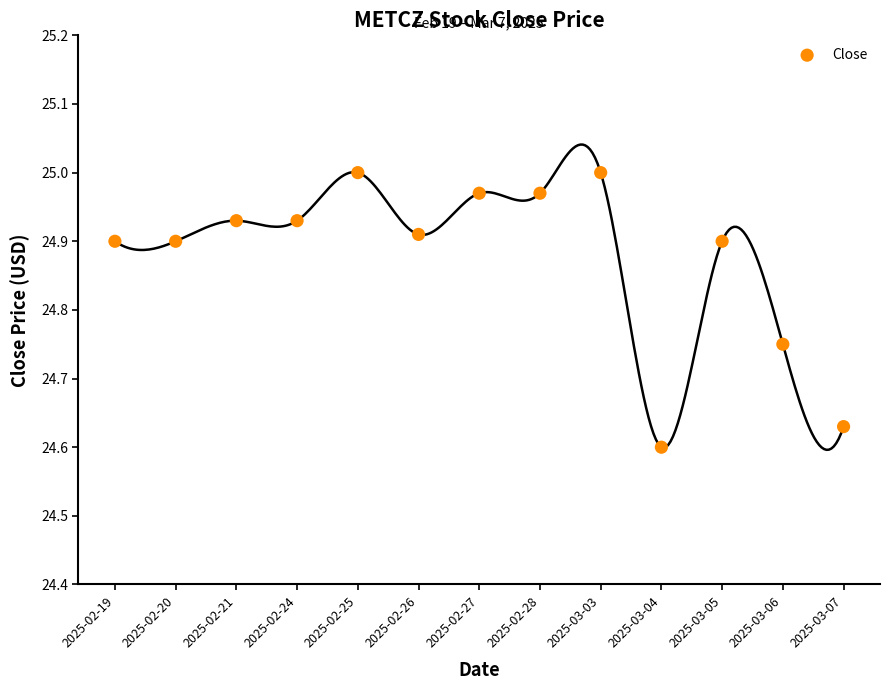

Count the number of points in this scatter plot.

13